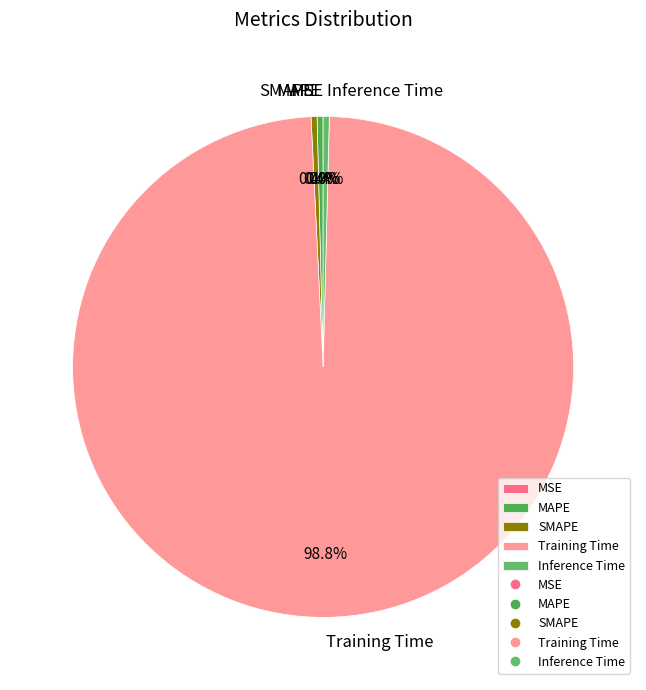

Is there a majority slice in this chart?

Yes